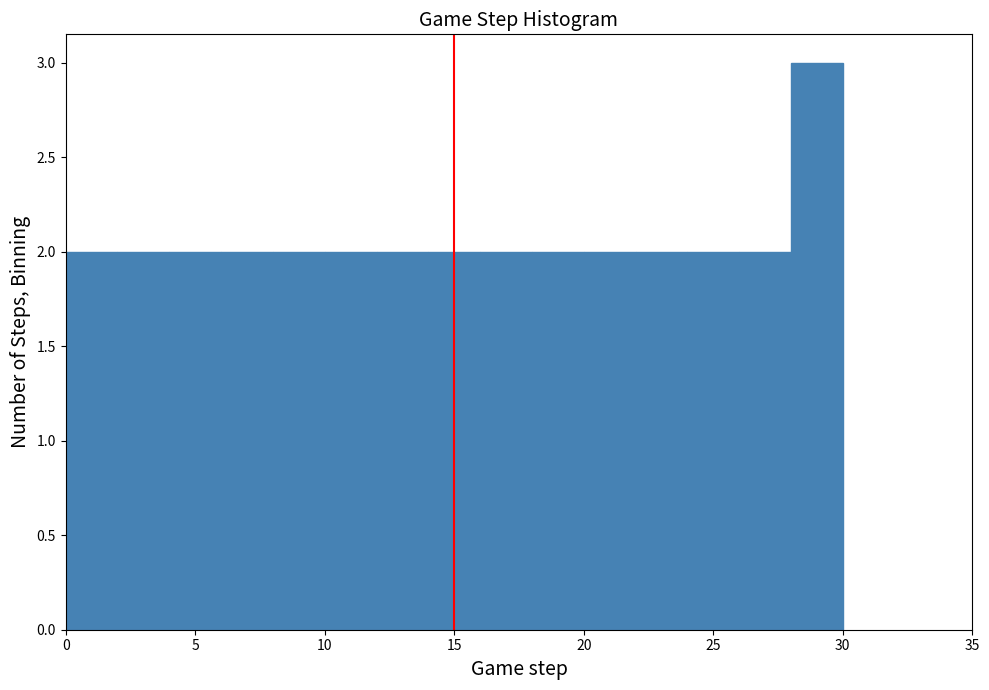

Over which range of the x-axis is the bar tallest?

28 to 30